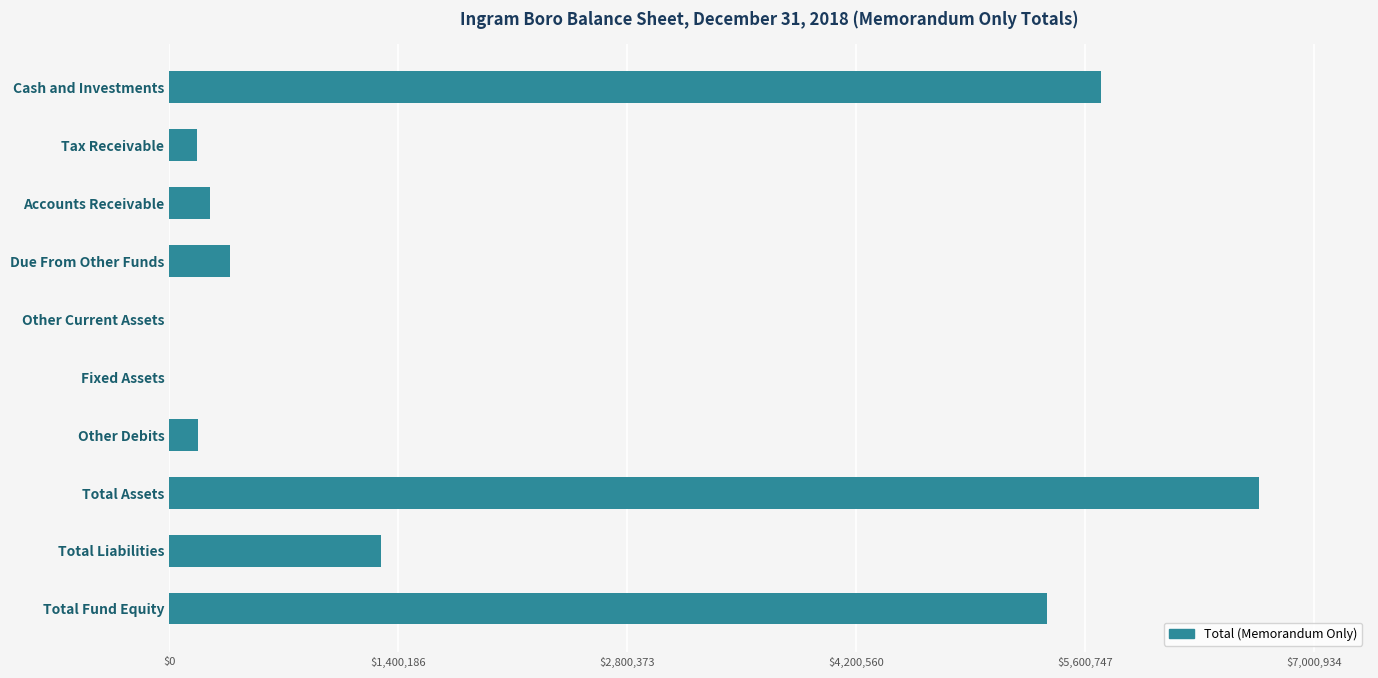

At which category does the chart reach its peak across all series?

Total Assets